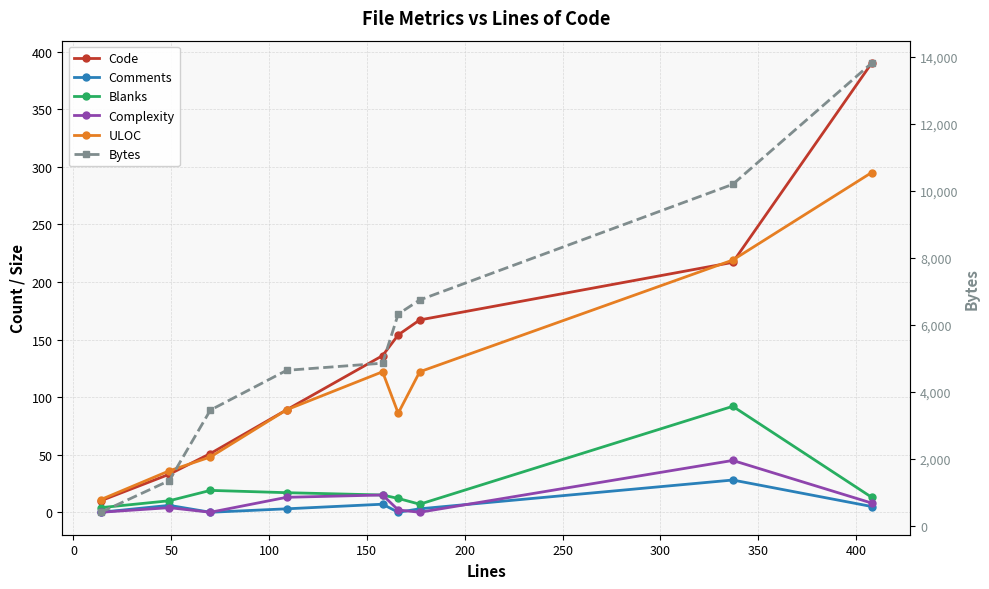

What is the difference between the maximum and second lowest values in the ULOC series?

259